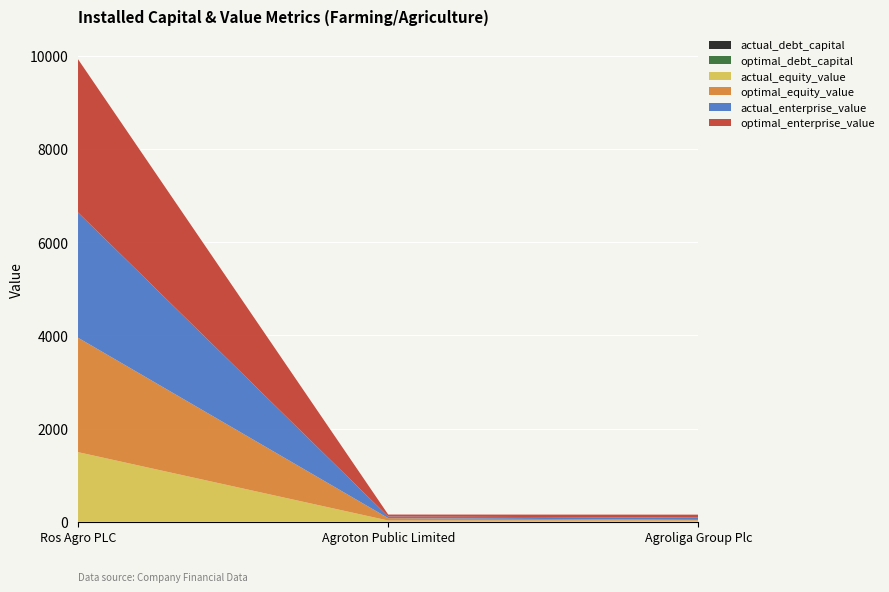

Reading left to right, transcribe all the data shown in this chart.

actual_debt_capital: Ros Agro PLC=0.5	Agroton Public Limited=0.4	Agroliga Group Plc=0.5
optimal_debt_capital: Ros Agro PLC=0.3	Agroton Public Limited=0.0	Agroliga Group Plc=1.0
actual_equity_value: Ros Agro PLC=1493.3	Agroton Public Limited=25.4	Agroliga Group Plc=22.2
optimal_equity_value: Ros Agro PLC=2456.7	Agroton Public Limited=51.3	Agroliga Group Plc=16.7
actual_enterprise_value: Ros Agro PLC=2689.7	Agroton Public Limited=34.3	Agroliga Group Plc=47.6
optimal_enterprise_value: Ros Agro PLC=3289.1	Agroton Public Limited=42.5	Agroliga Group Plc=63.9